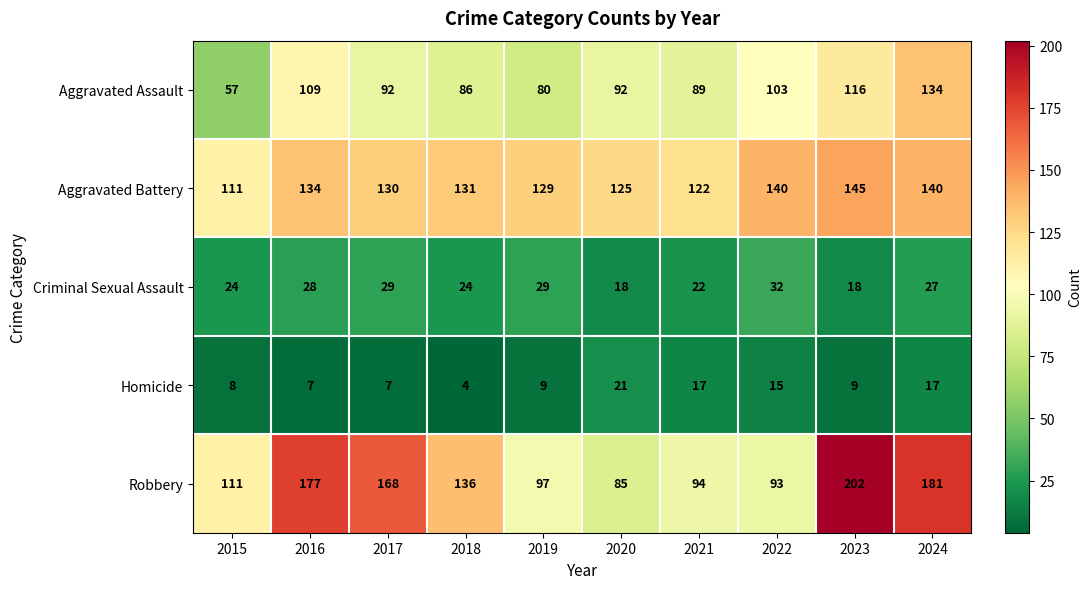

At 2024, list the series in order from largest to smallest.

Robbery, Aggravated Battery, Aggravated Assault, Criminal Sexual Assault, Homicide